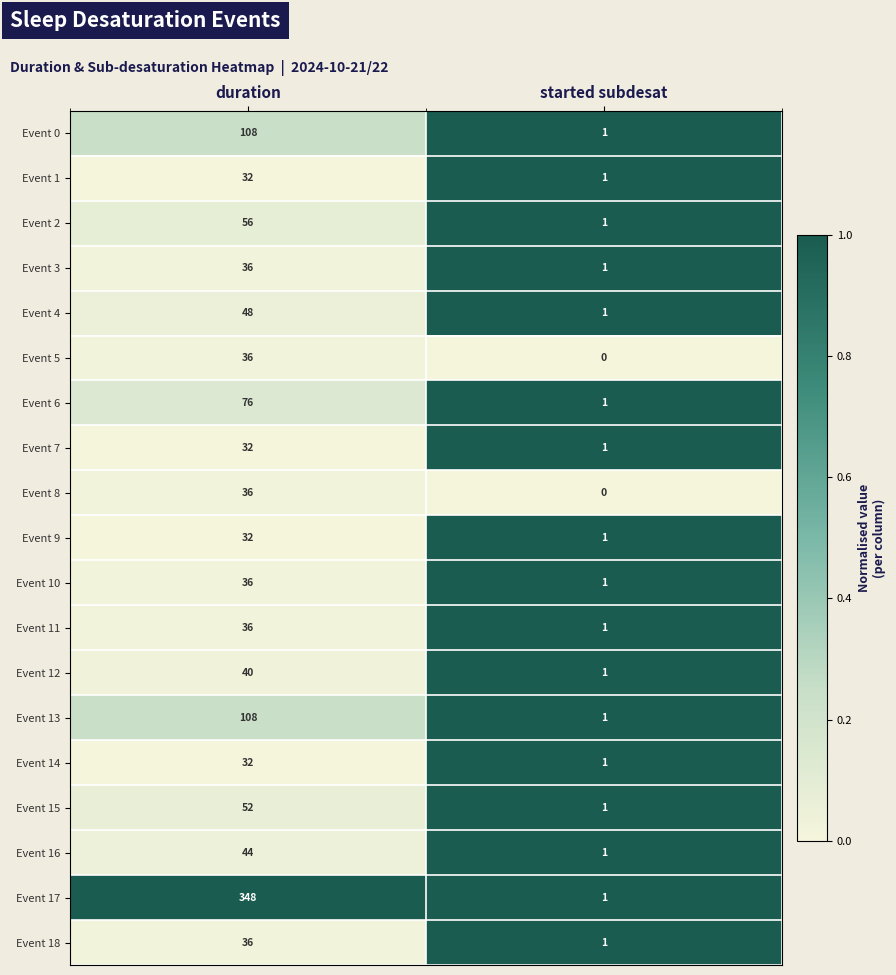

List the labels in order of Event 1 value, largest first.

duration, started subdesat